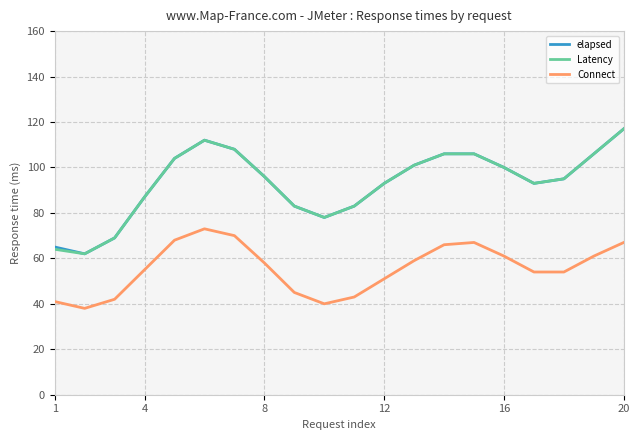

True or false: Latency and Connect intersect in this chart.

False